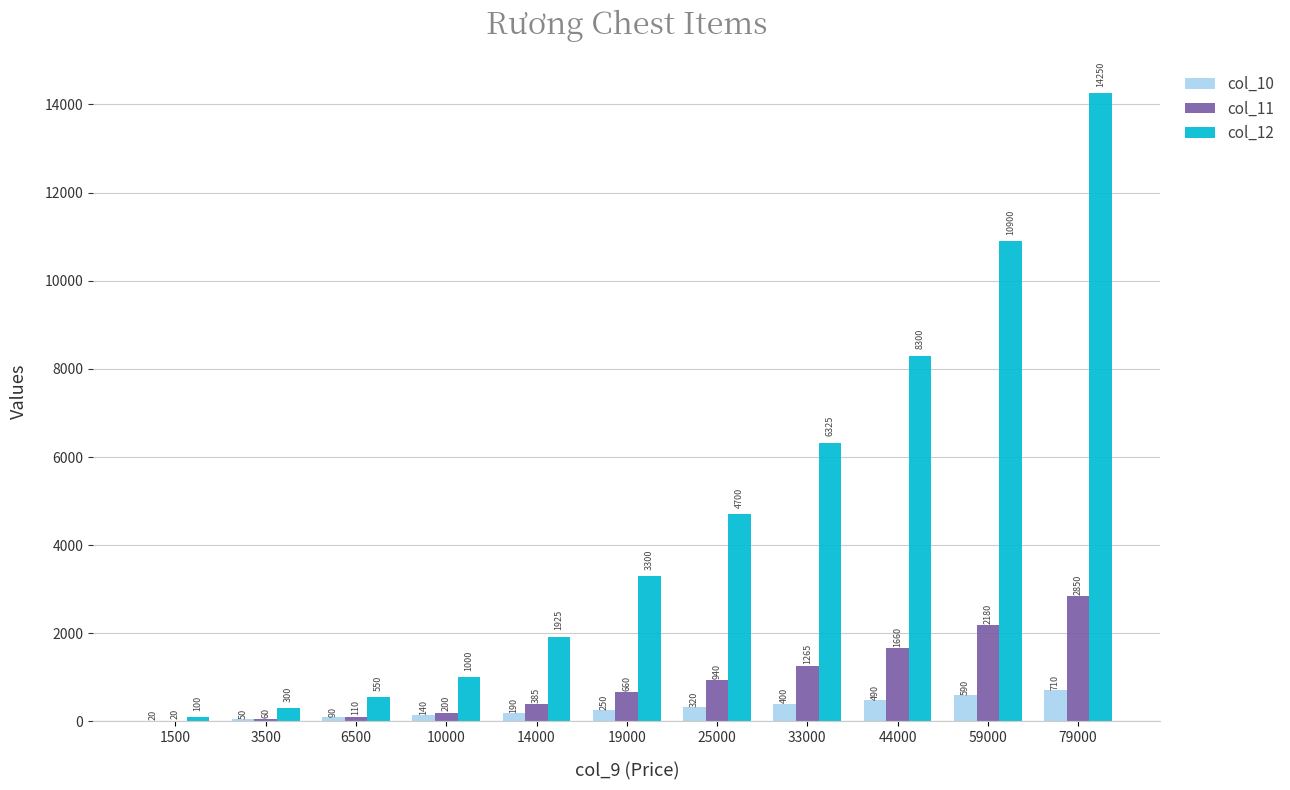

What is the sum of the col_12 values at 44000 and 1500?

8400